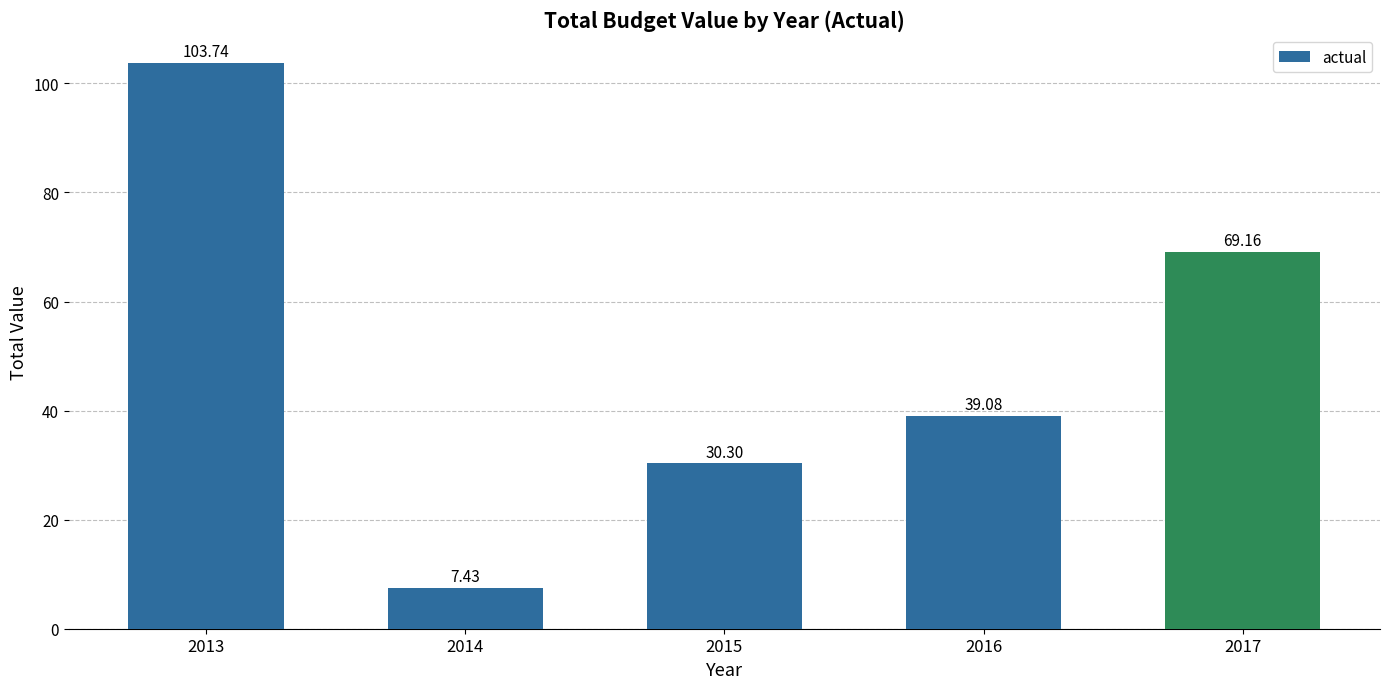

Is it true that the value at 2016 is 17.8?

False